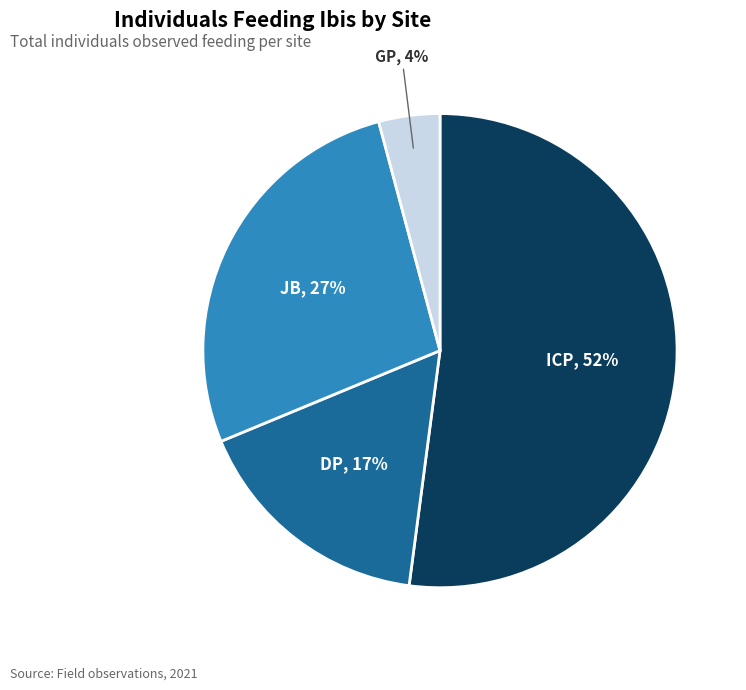

To the nearest percent, what percentage of the pie is ICP?

52%